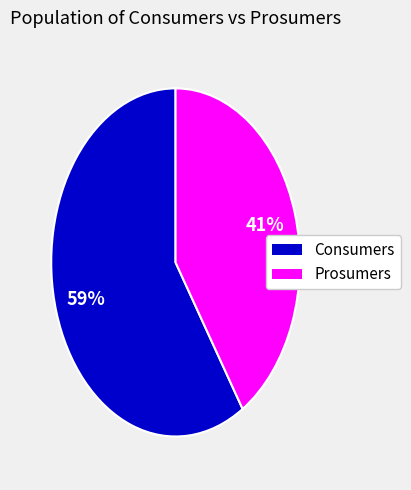

Is the sum of Prosumers and Consumers greater than half?

Yes